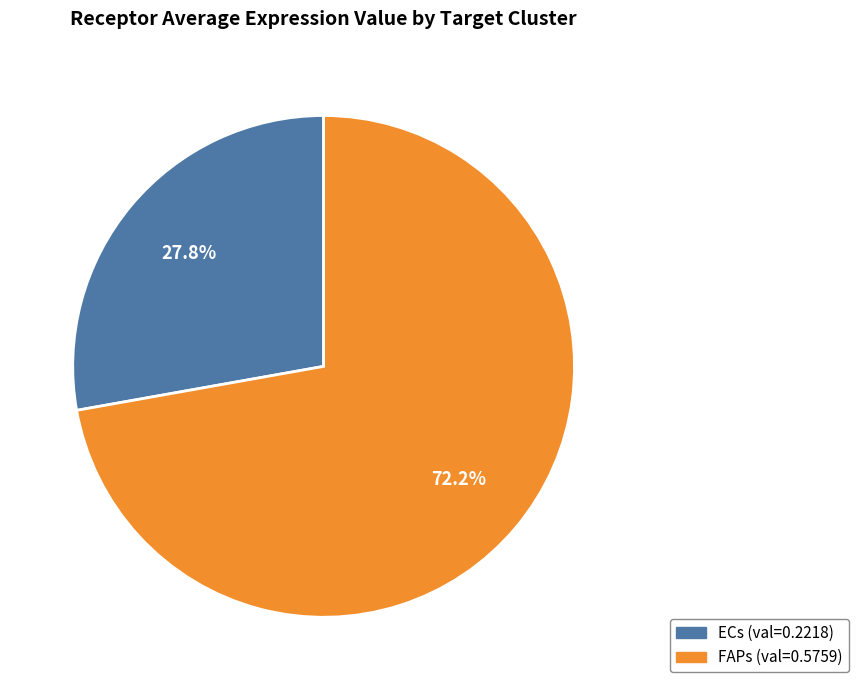

Does FAPs account for over 50% of the chart?

Yes